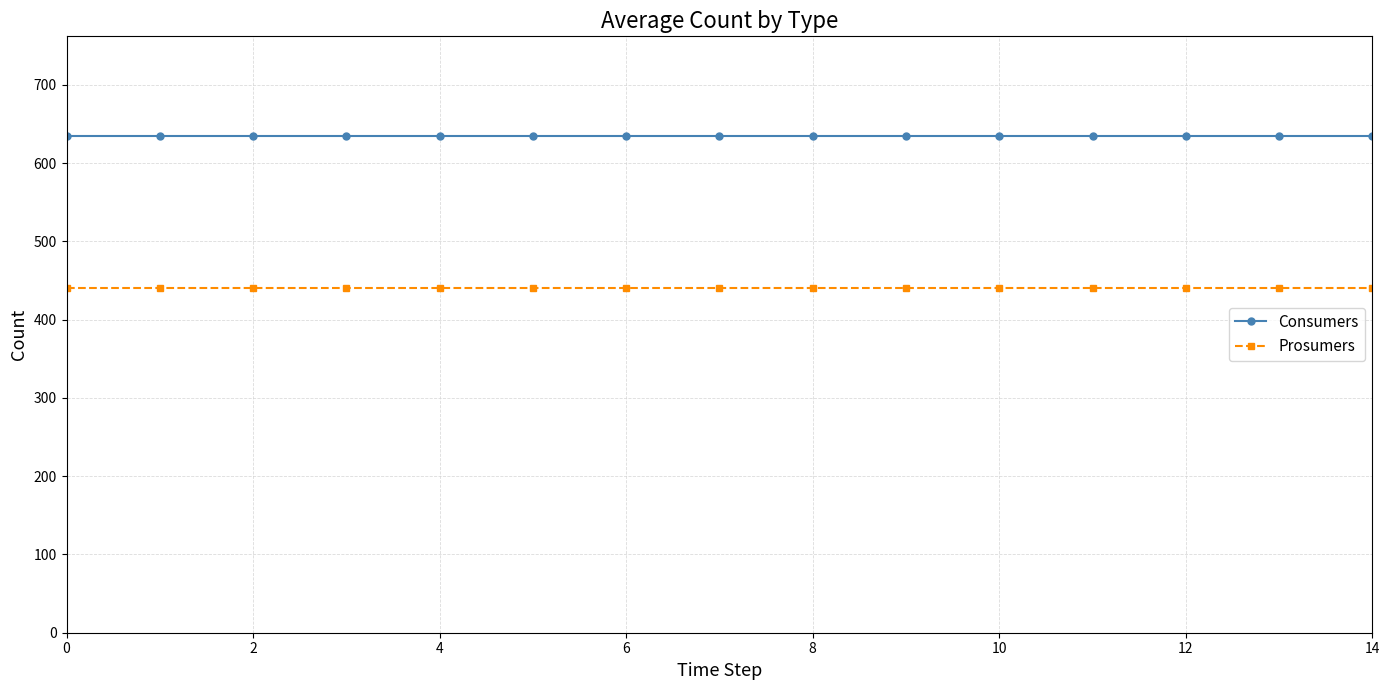

What is the sum of all Consumers values?

9525